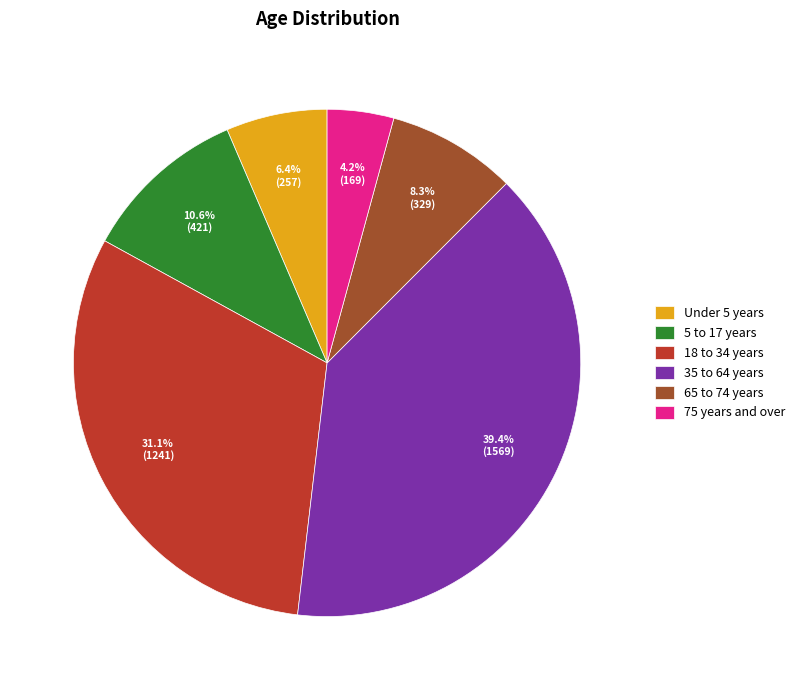

Which category has the smallest portion of the pie?

75 years and over